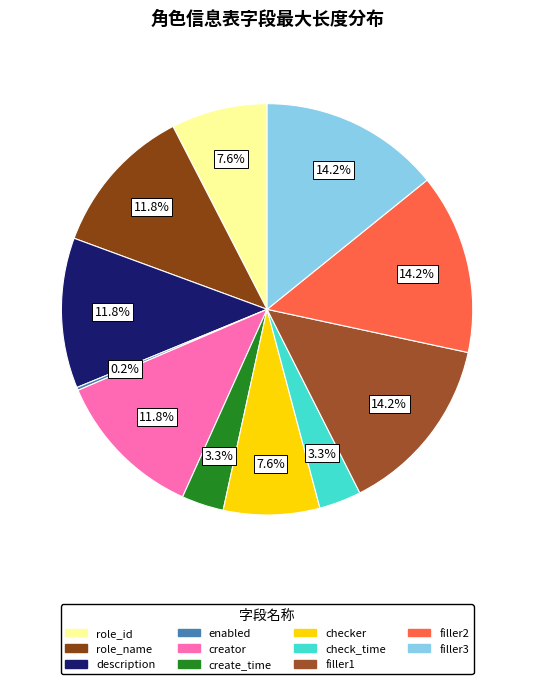

Which slice is the smallest?

enabled